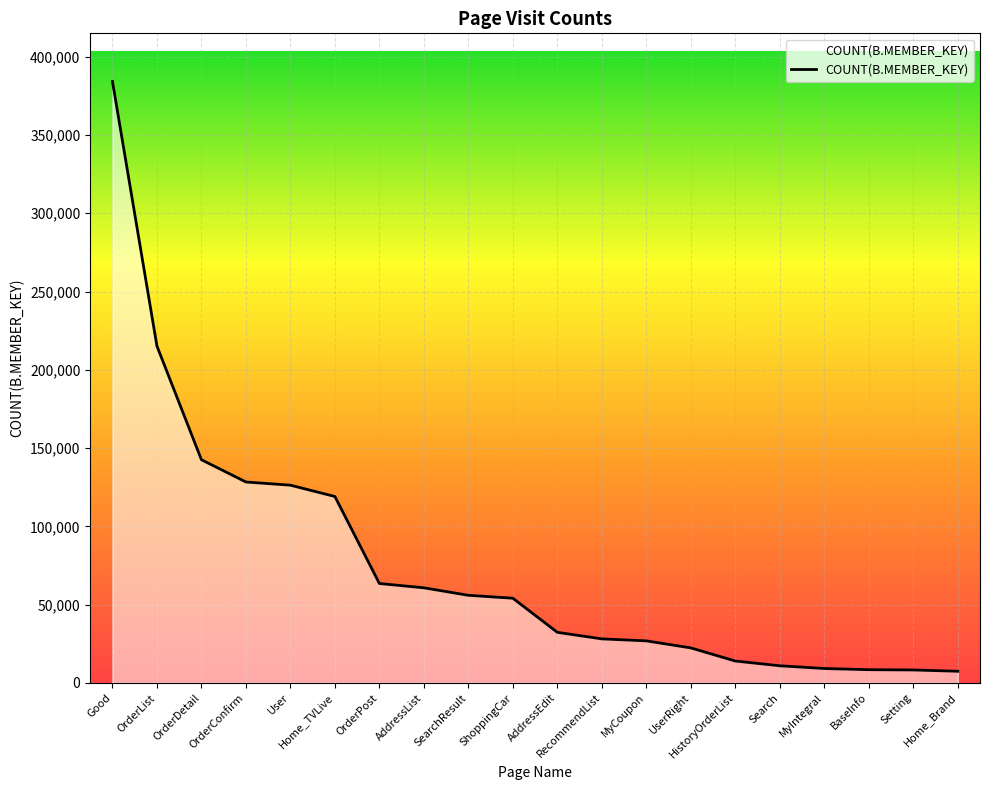

Does the chart have visible grid lines?

Yes